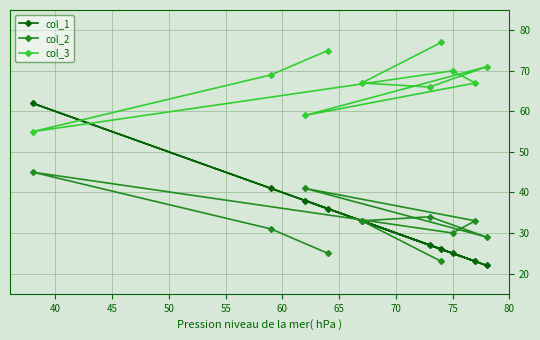

List the series in order of their peak value, lowest first.

col_2, col_1, col_3